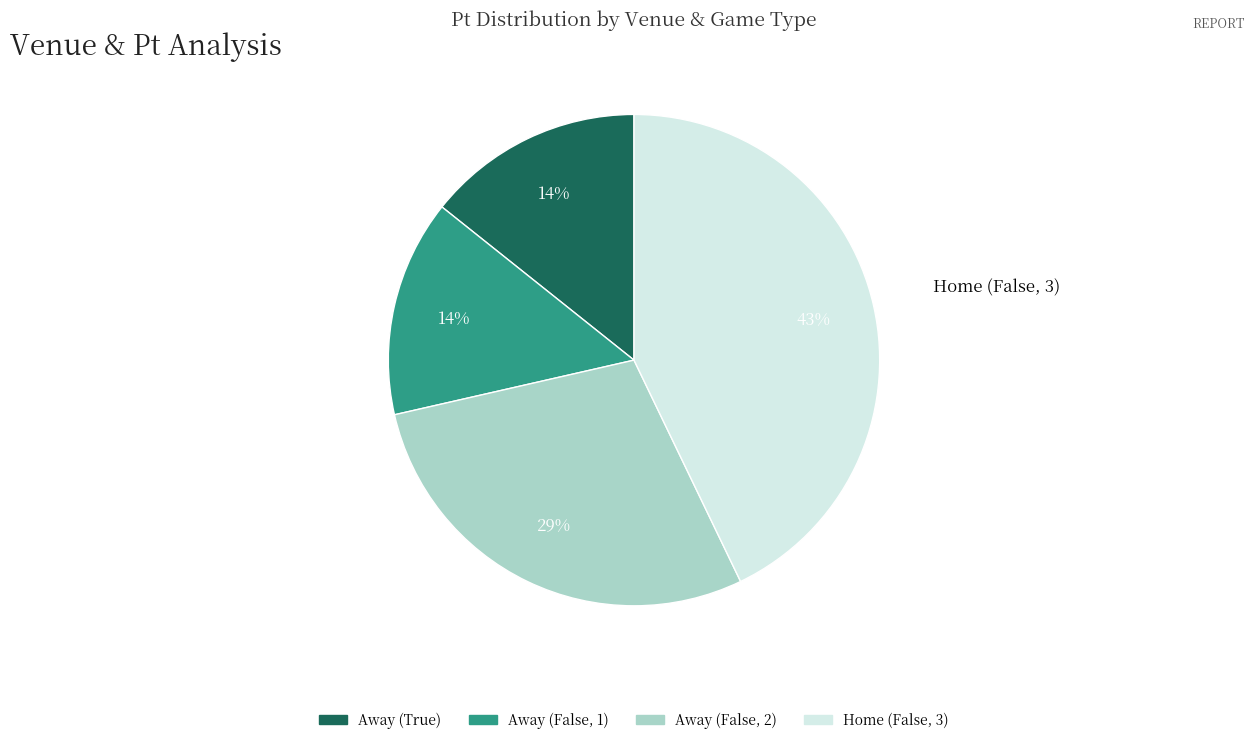

Is there any slice that represents more than half of the pie?

No